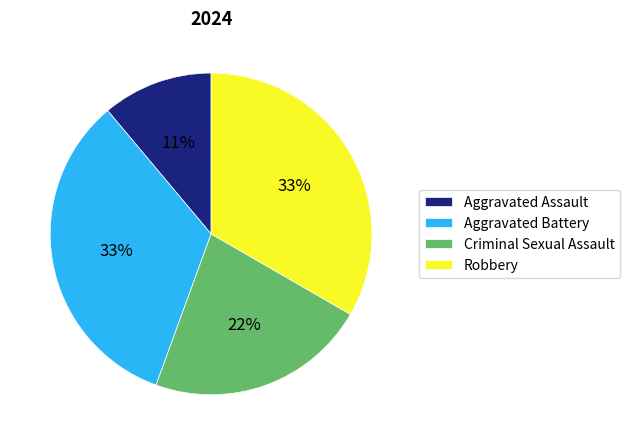

To the nearest percent, what is the average slice percentage?

25%